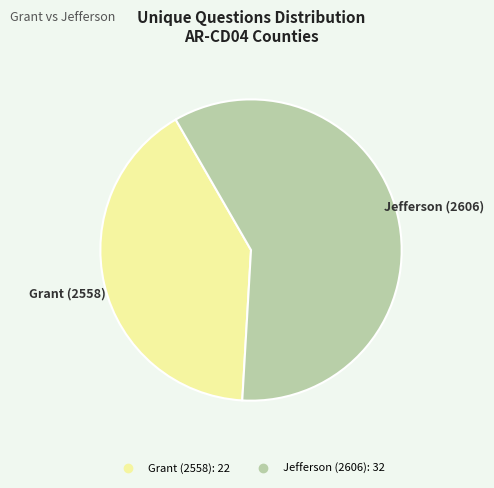

The Grant (2558) slice represents 41% of the pie. True or false?

True